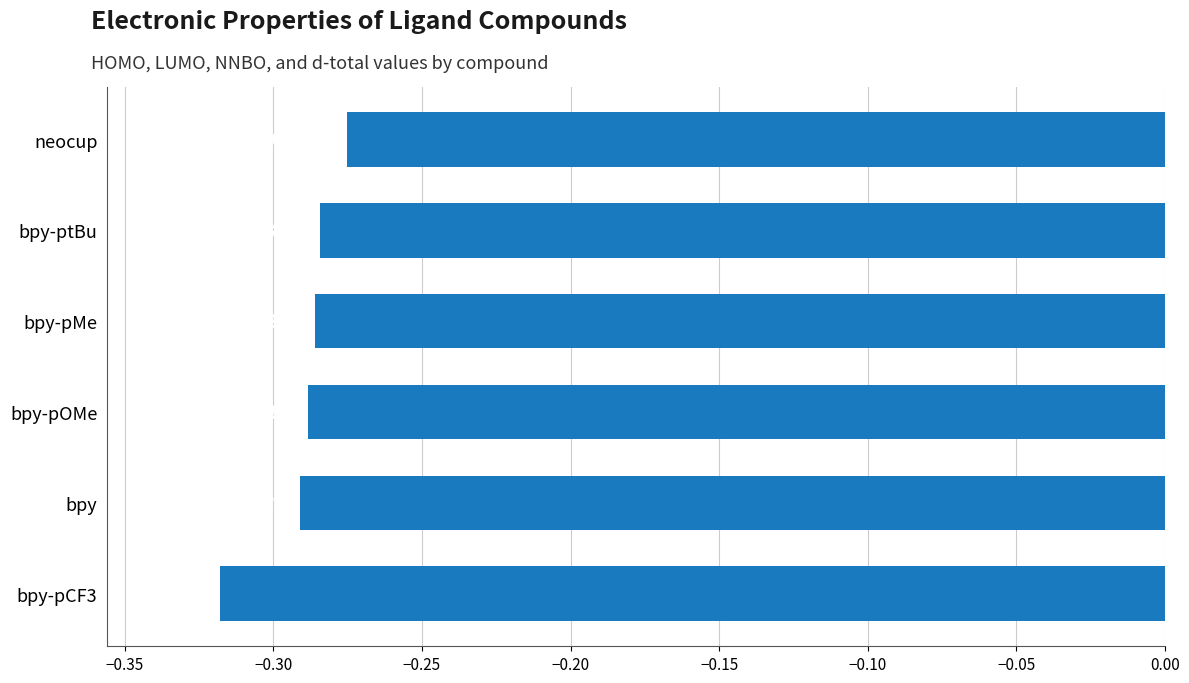

What is the sum of all values?

-1.7